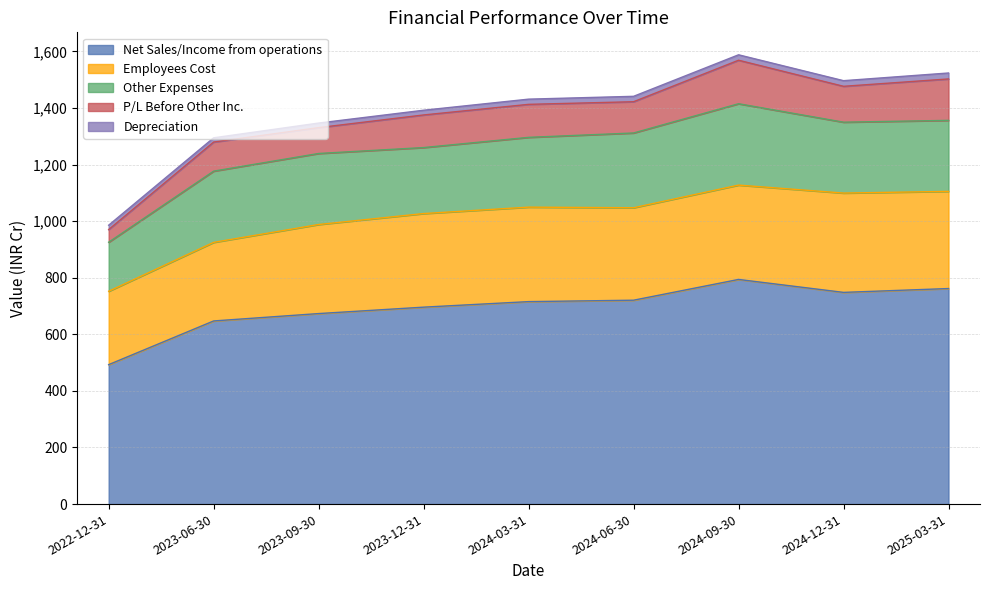

What is the average value of the Employees Cost series?

319.0